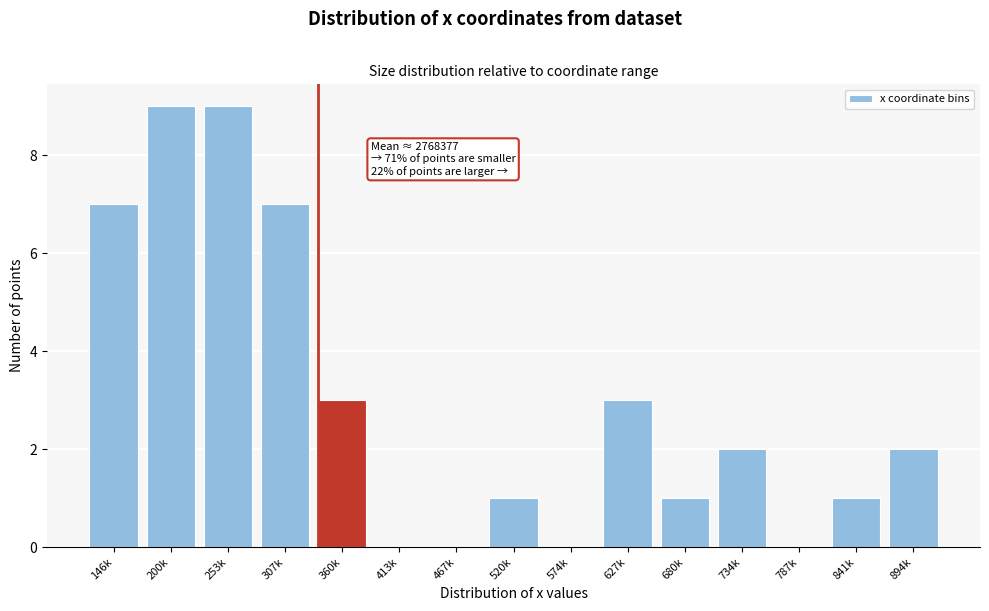

Reading left to right, transcribe all the data shown in this chart.

146k=7	200k=9	253k=9	307k=7	360k=3	413k=0	467k=0	520k=1	574k=0	627k=3	680k=1	734k=2	787k=0	841k=1	894k=2